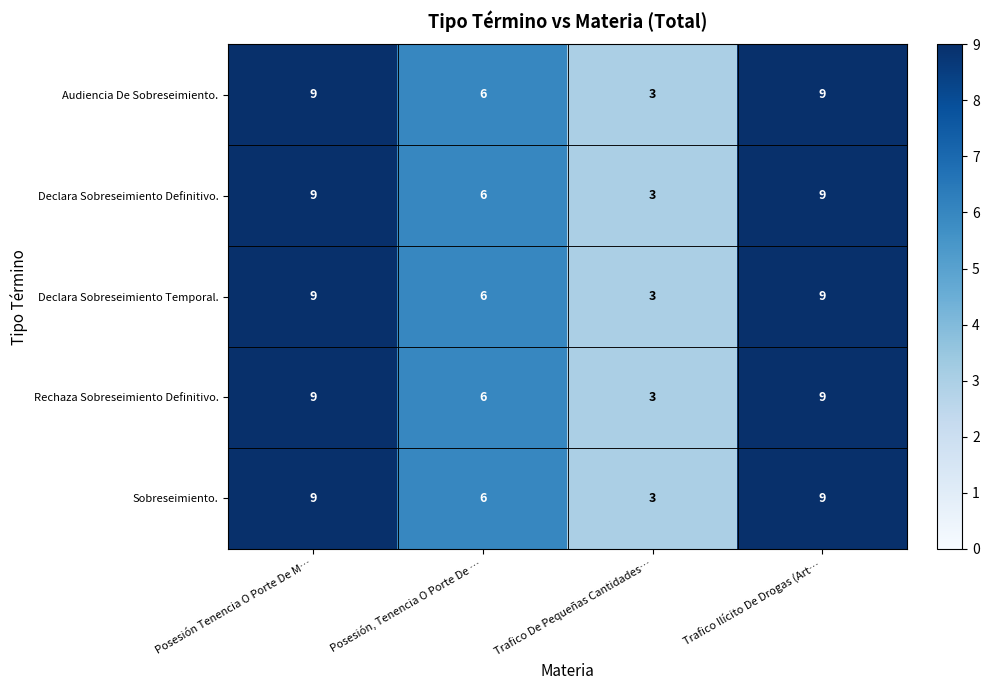

How many data points in Audiencia De Sobreseimiento. are less than 9?

2